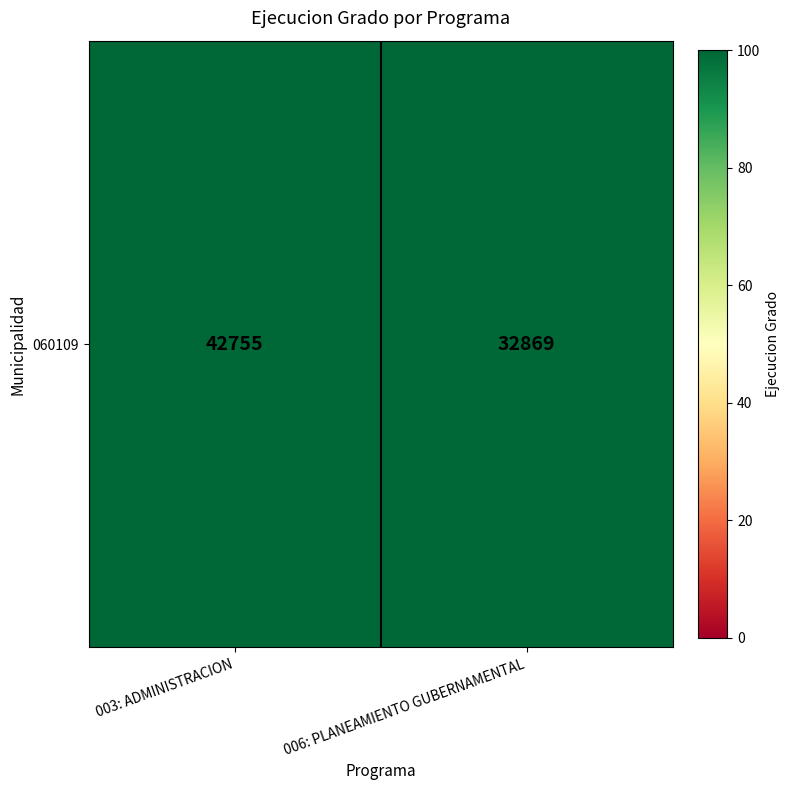

What is the sum of the values at 003: ADMINISTRACION and 006: PLANEAMIENTO GUBERNAMENTAL?

75624